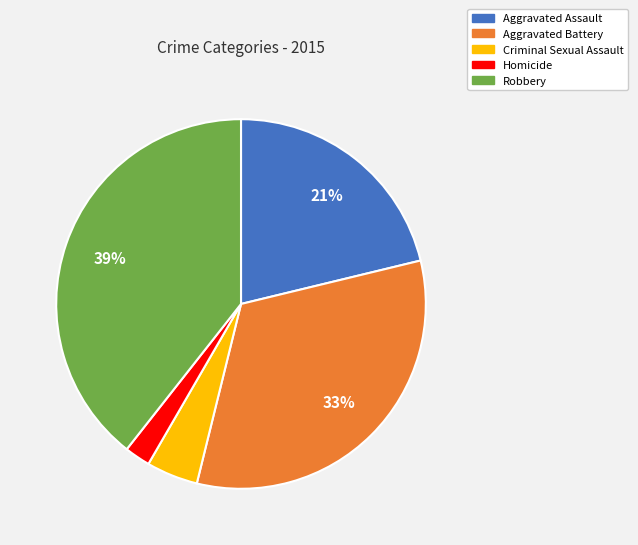

Between Aggravated Battery and Robbery, which is larger?

Robbery